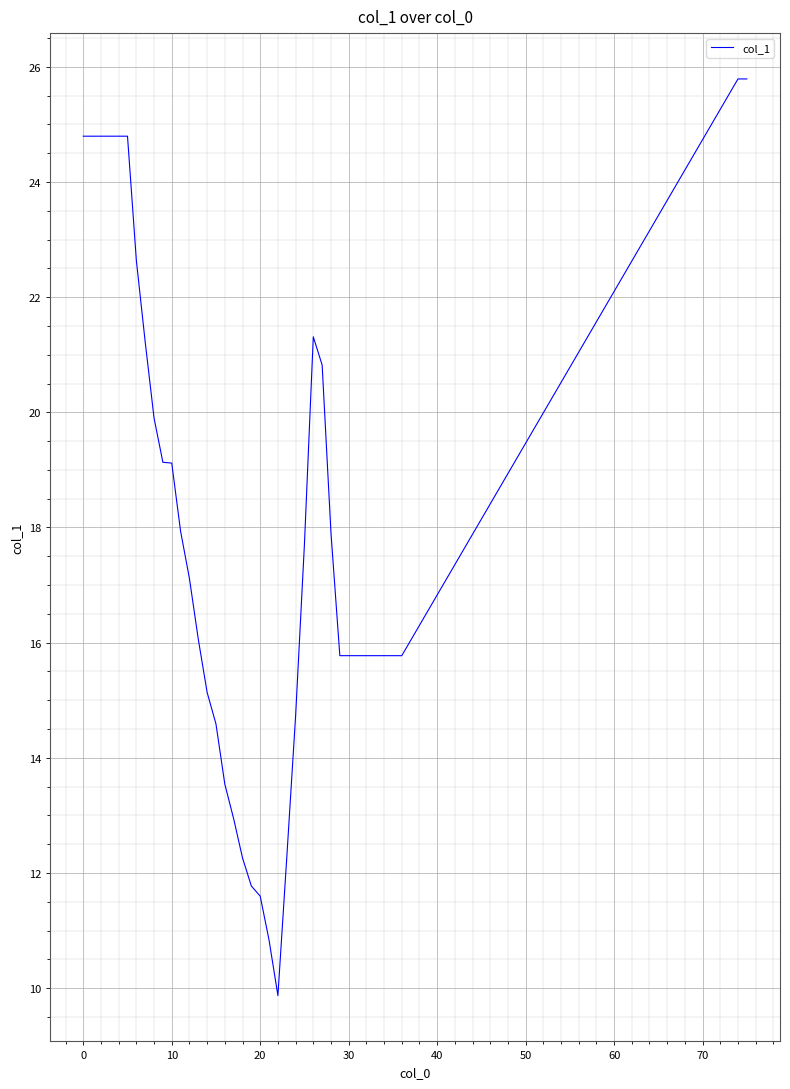

Does the chart display data point markers on the line(s)?

No